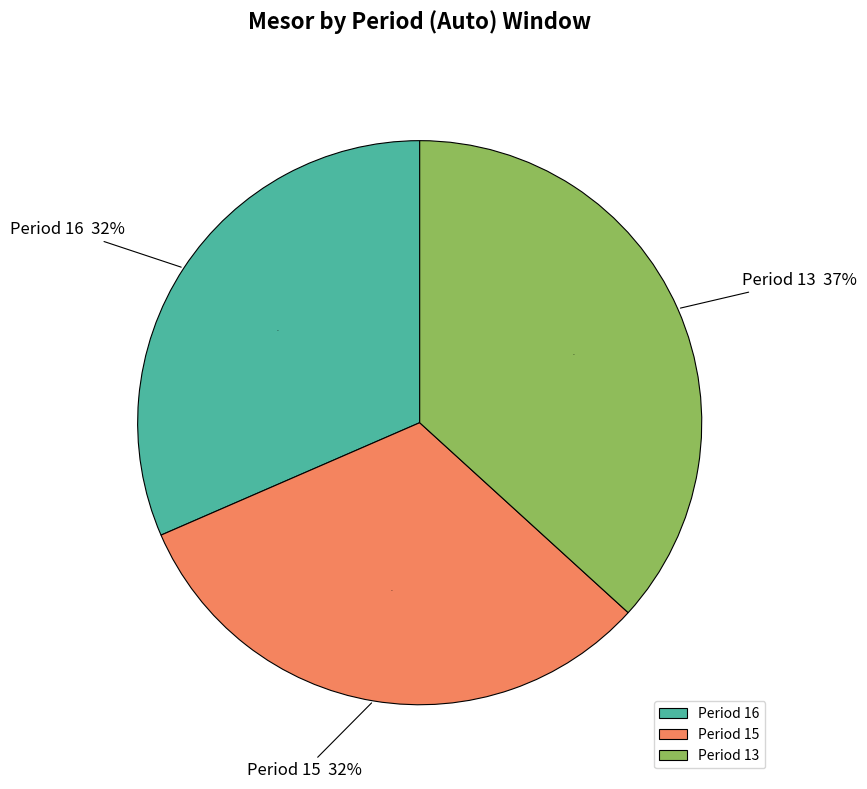

What is the smallest slice in the pie chart?

16